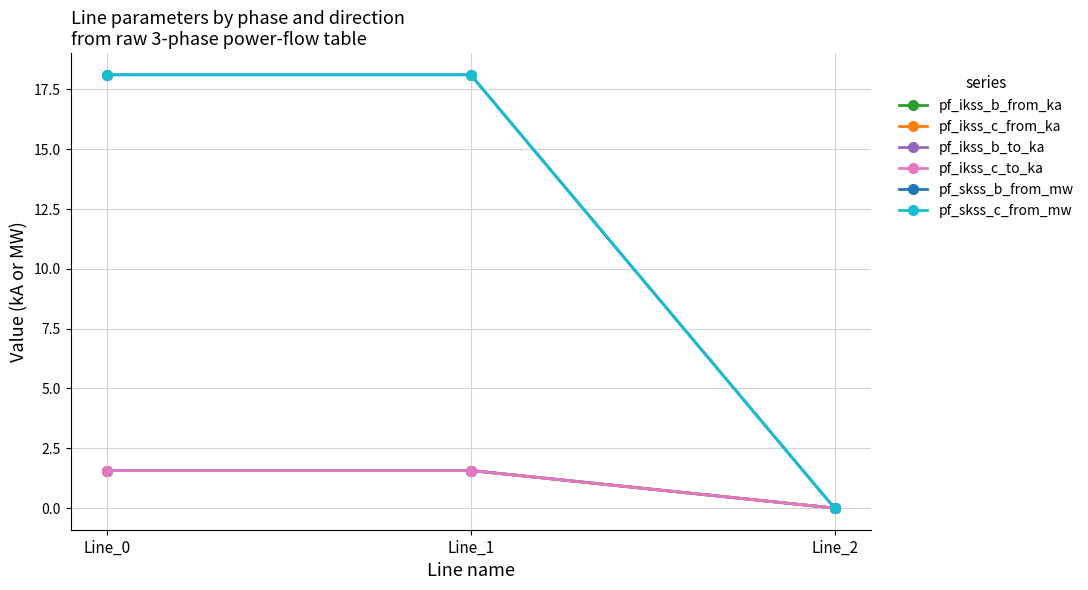

How many values in the pf_ikss_b_from_ka series exceed 1?

2